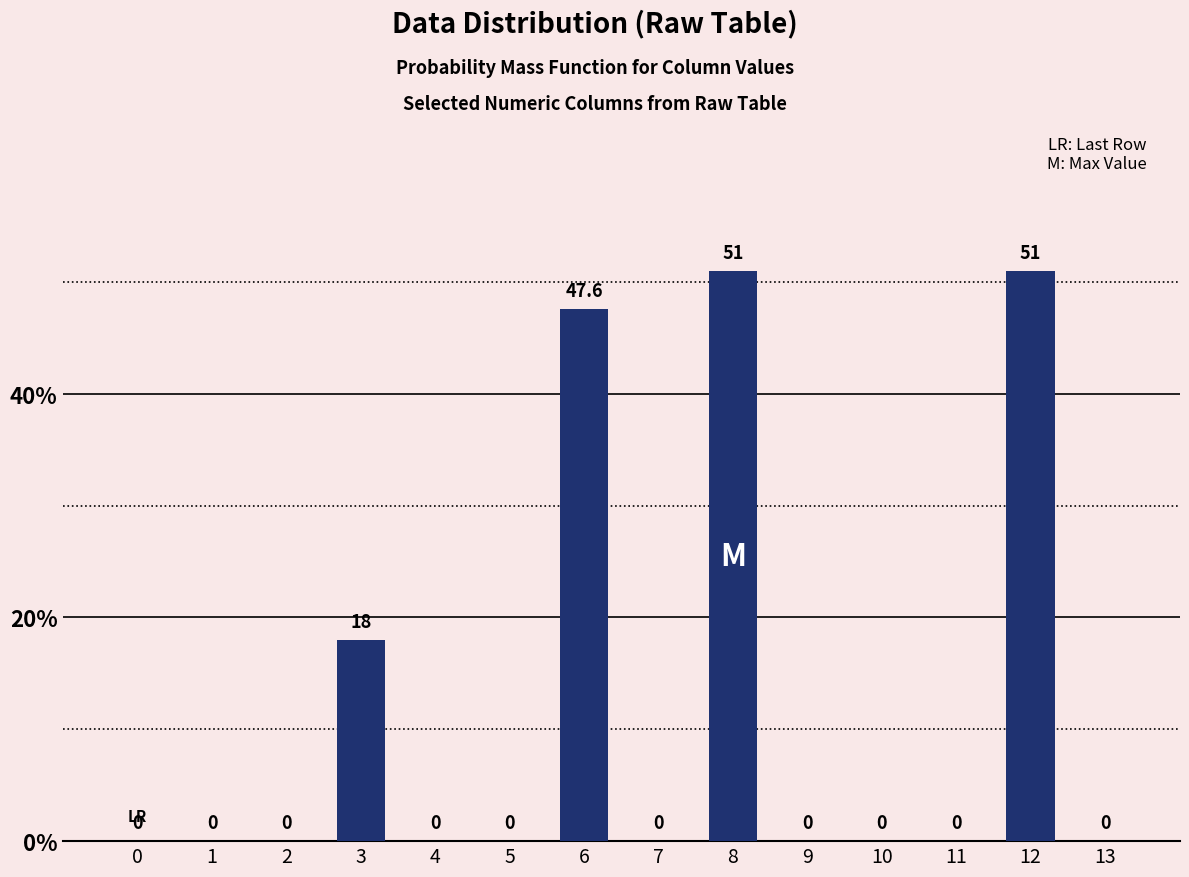

What is the greatest value displayed?

51.0